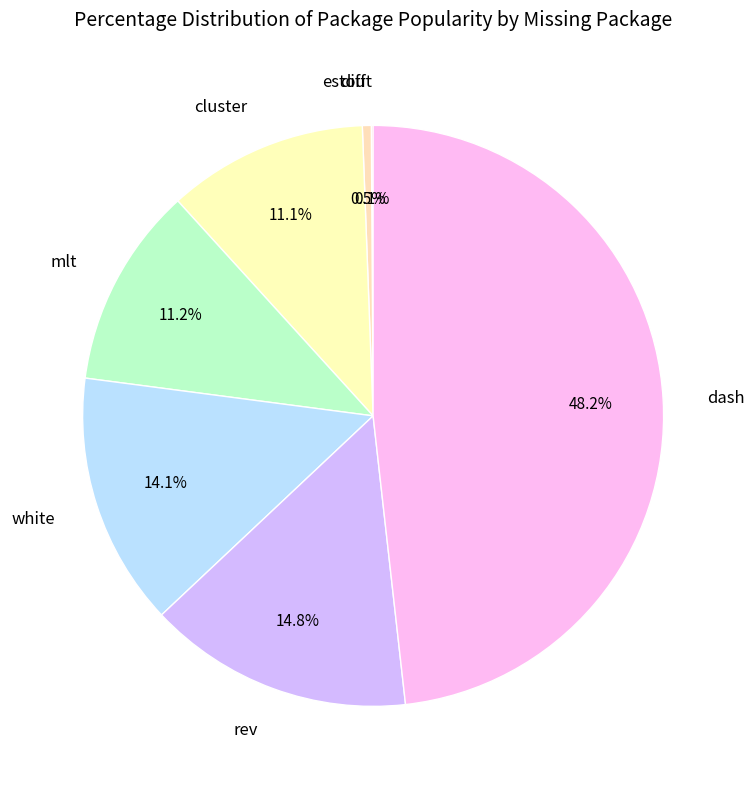

Between rev and white, which is larger?

rev